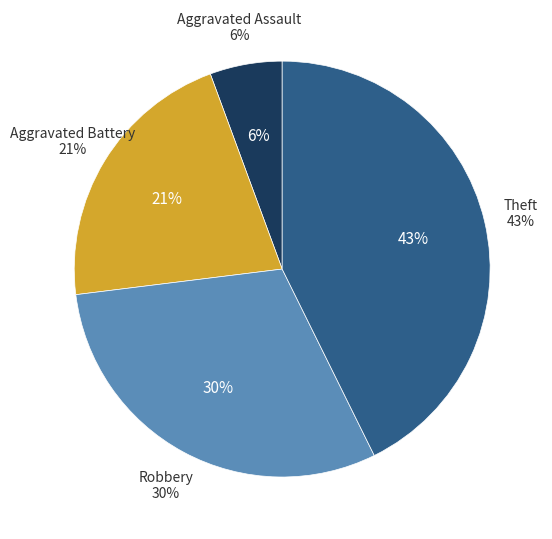

Between Aggravated Assault and Aggravated Battery, which is larger?

Aggravated Battery